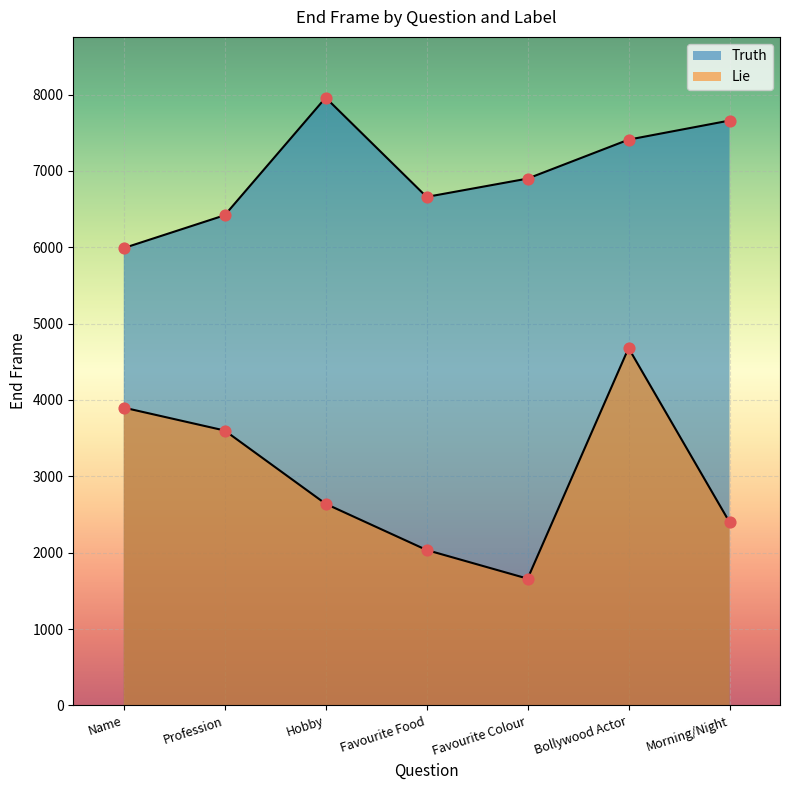

Which series has the widest spread of Y values?

Lie